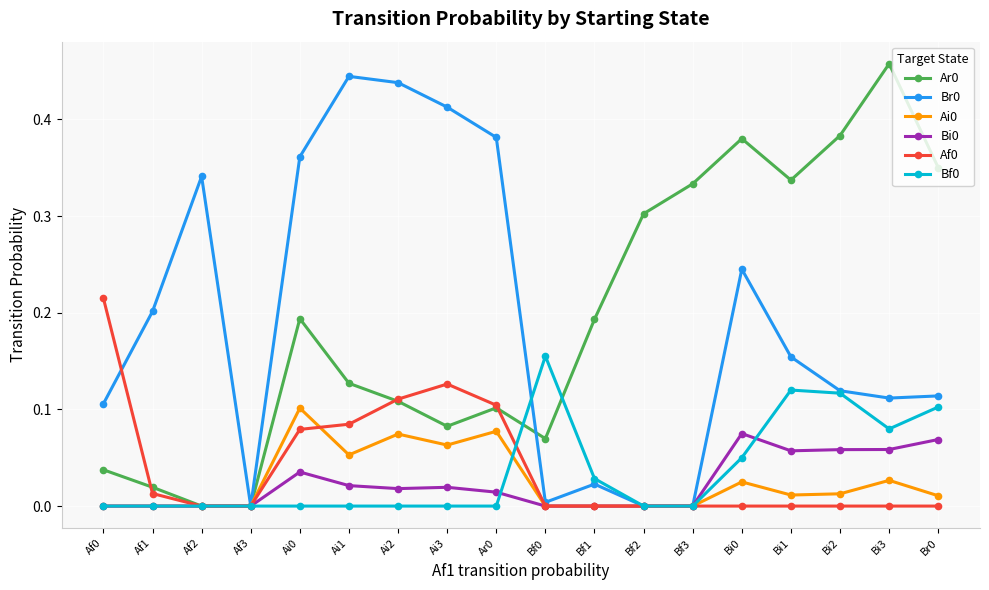

What position from the right is Bf3?

6